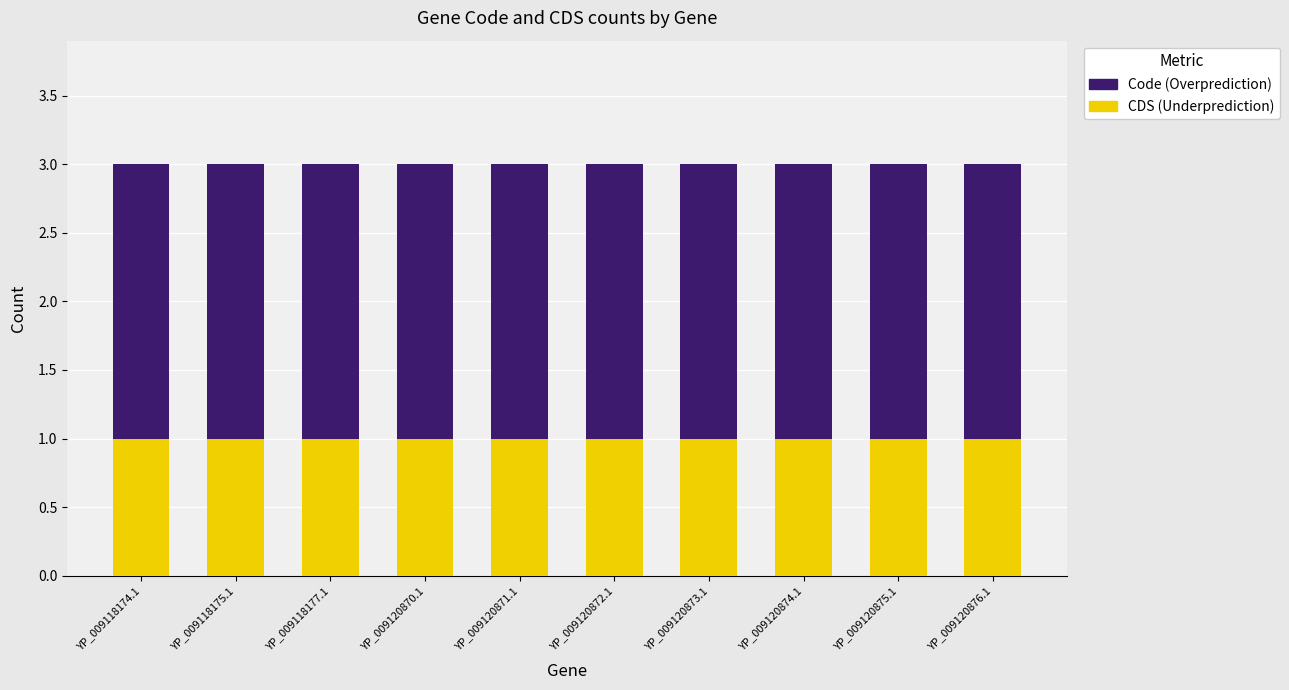

What is the total value across all series at YP_009120870.1?

3